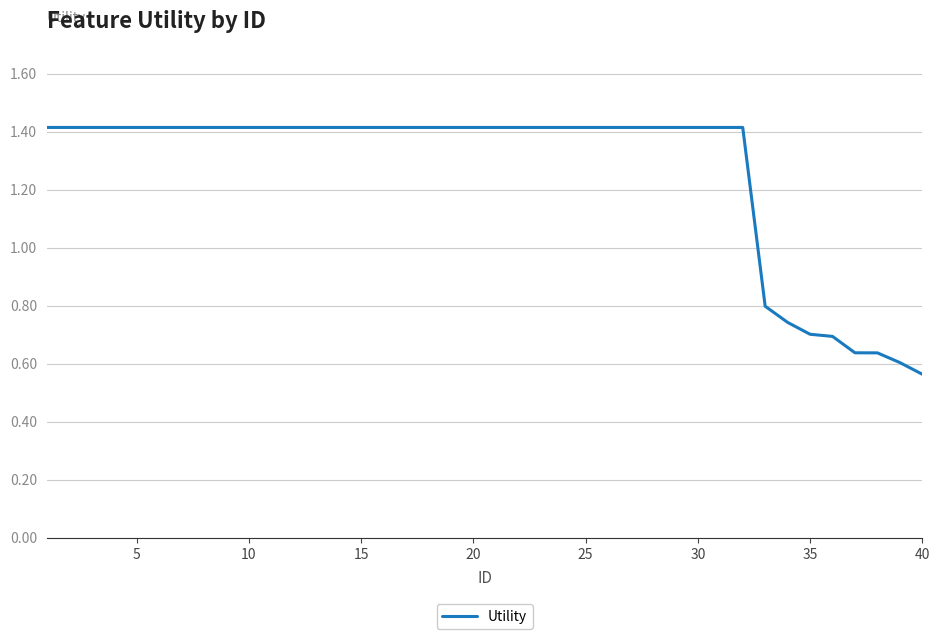

What is the difference between the maximum and minimum values?

0.9